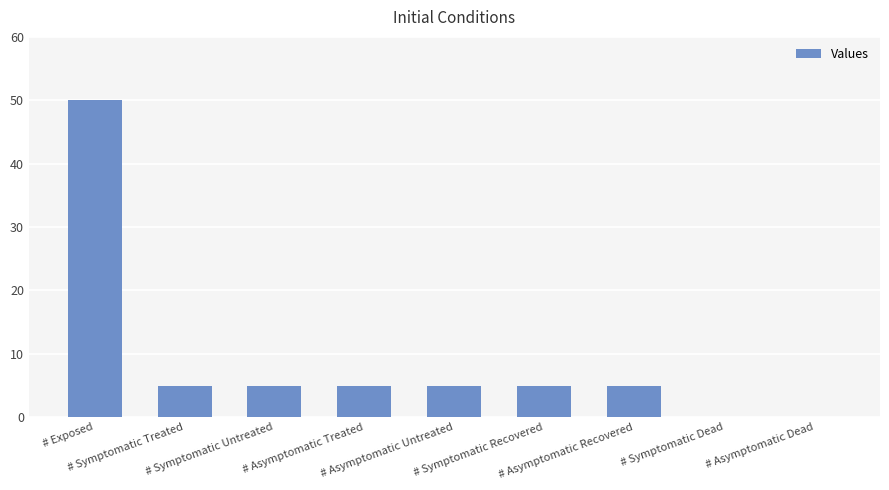

What is the sum of all values?

80